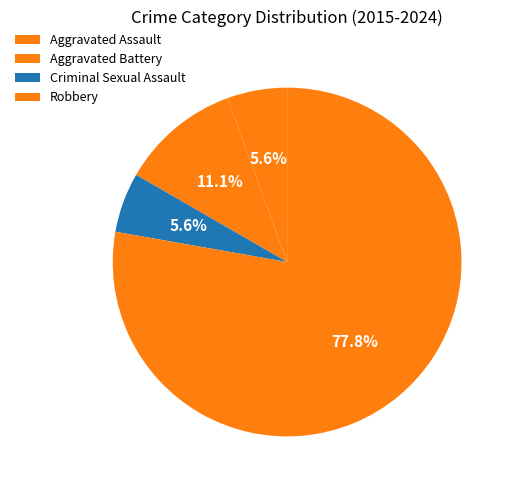

Count the number of slices in the pie.

4